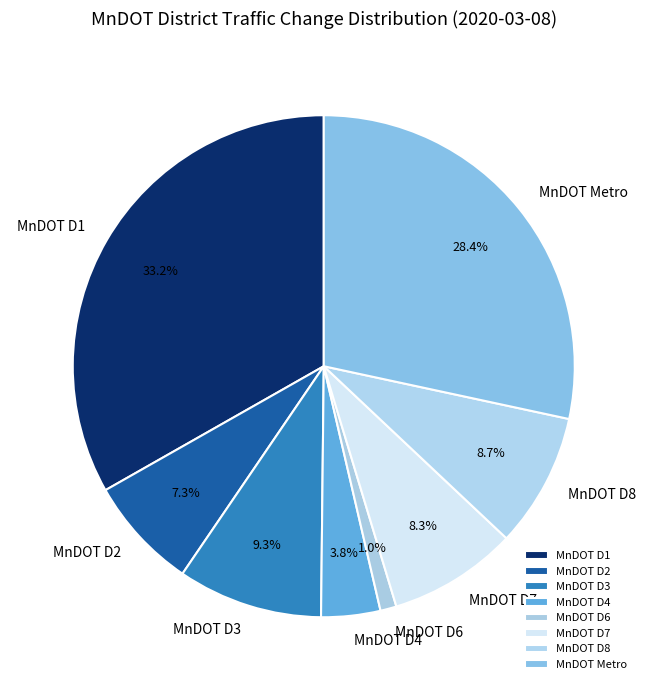

How many slices are in this pie chart?

8